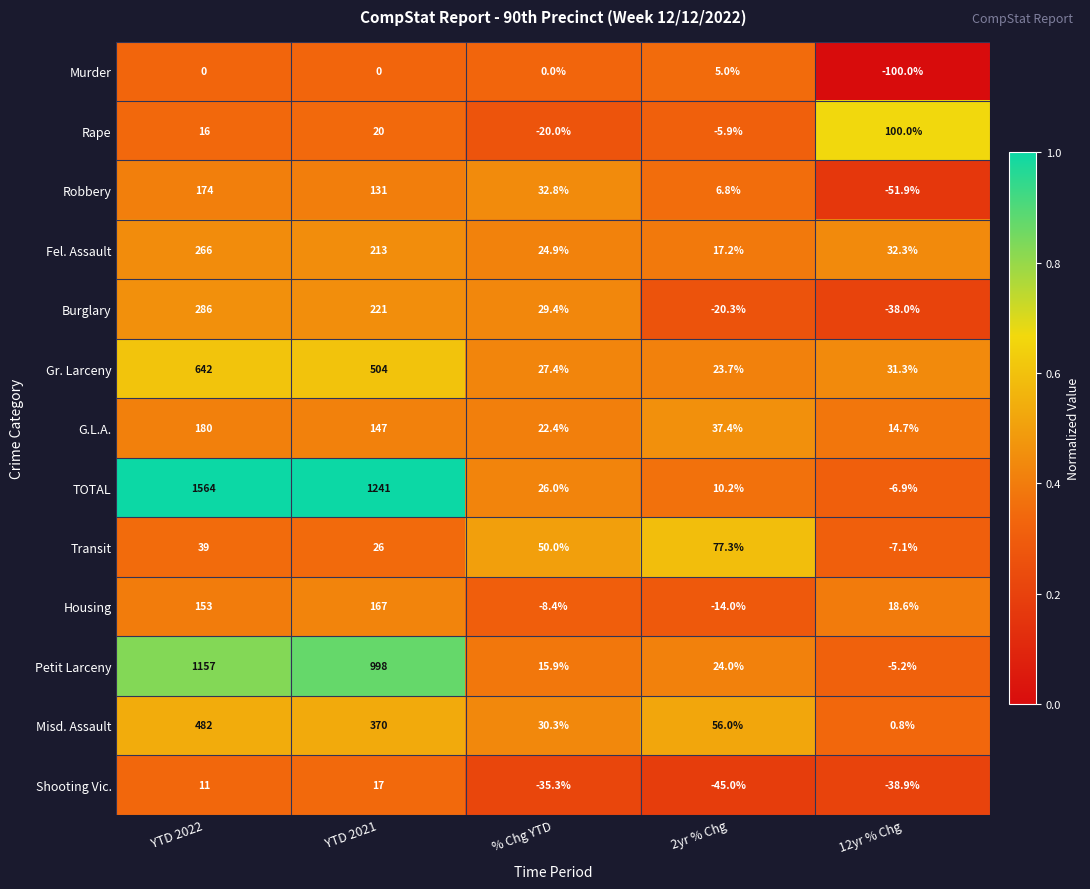

What is the difference between the maximum and minimum values in the Gr. Larceny series?

618.3